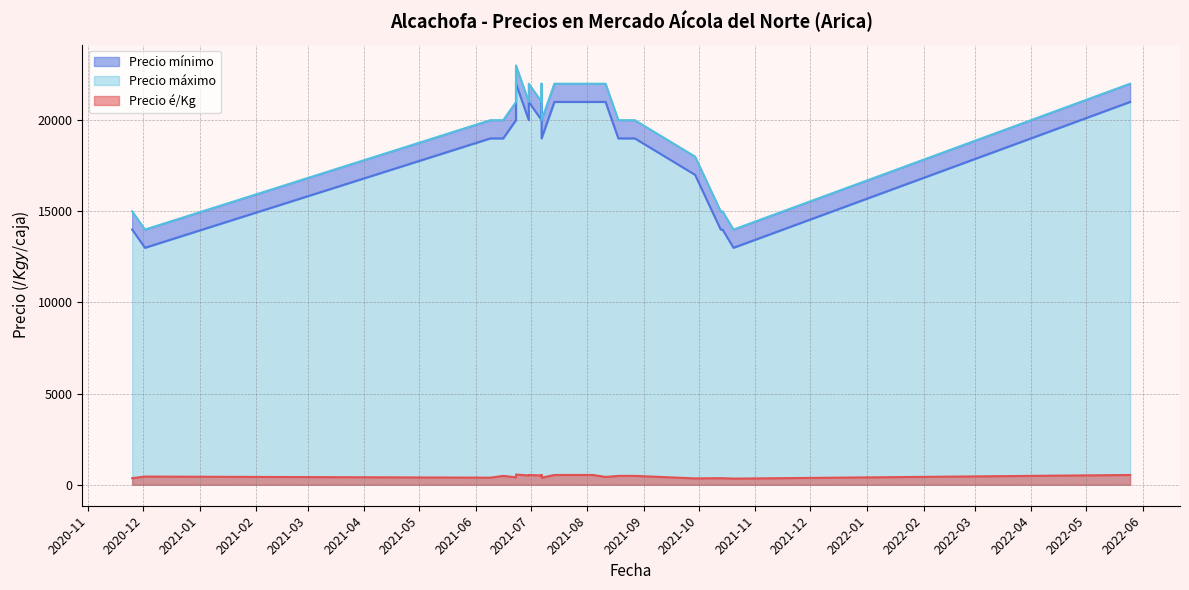

At how many categories does at least one series exceed 21047?

9